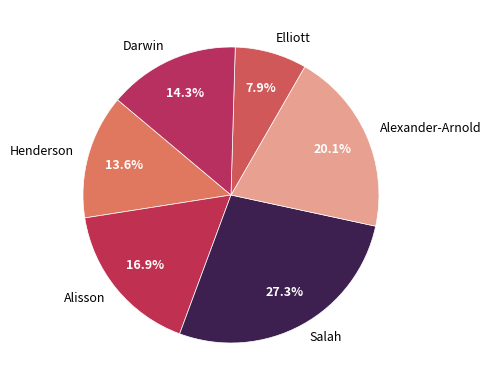

Is there a majority slice in this chart?

No